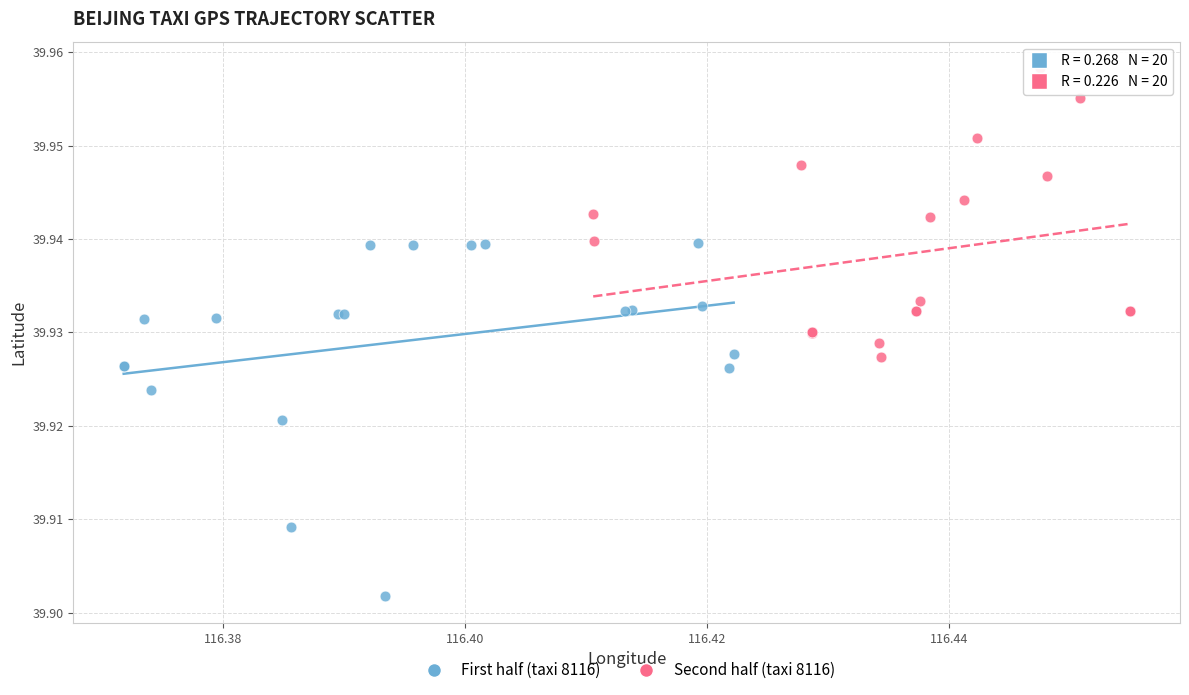

Which series contains the highest Y value?

Second half (taxi 8116)